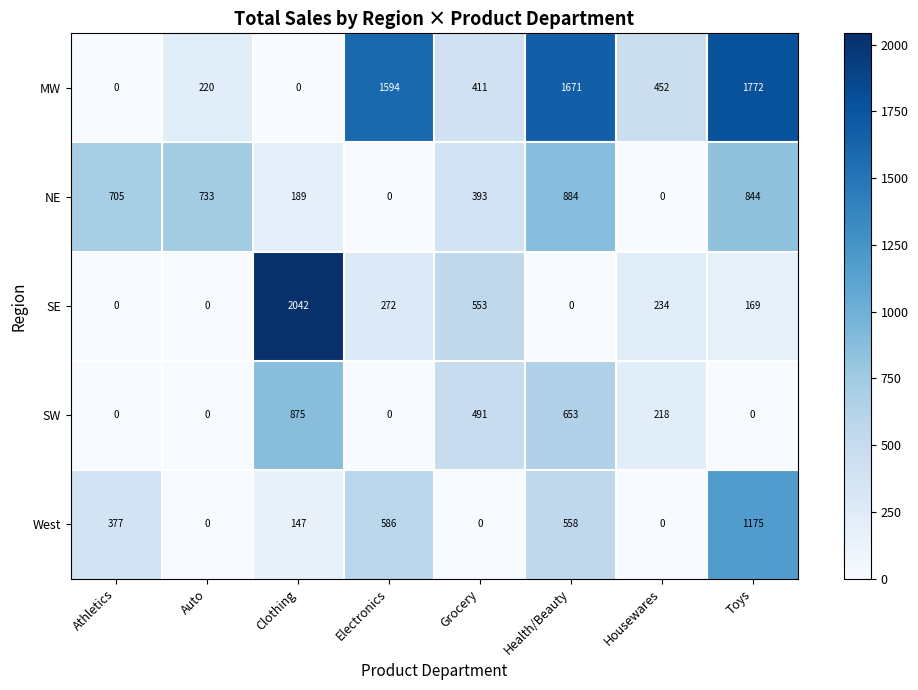

Rank the series at Toys from highest to lowest value.

MW, West, NE, SE, SW